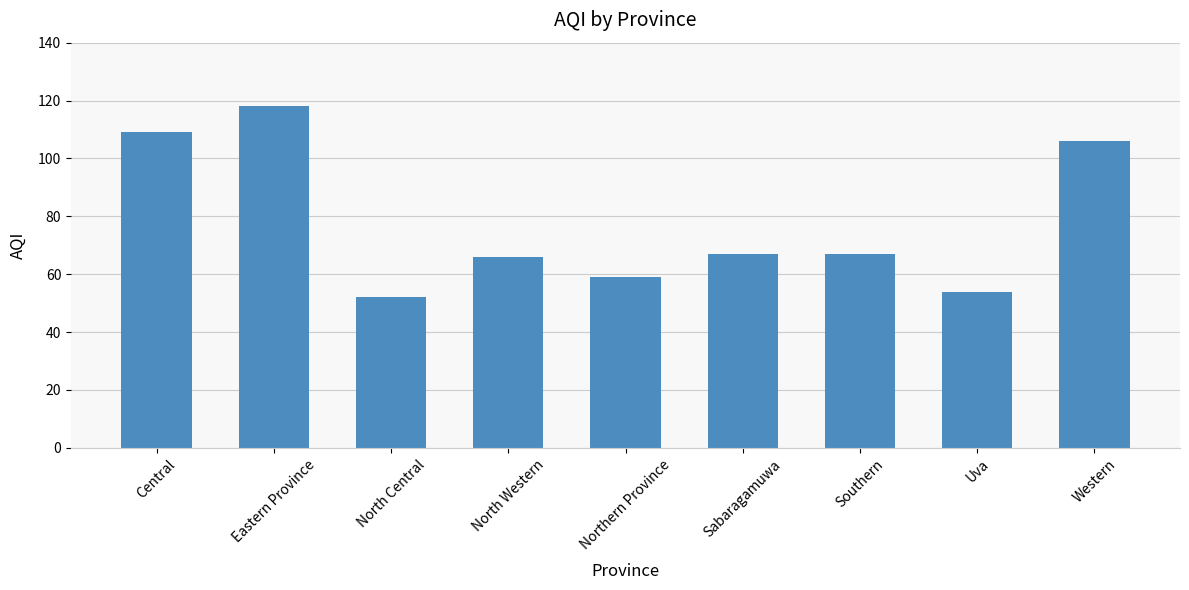

What is the change in value from North Central to Southern?

+15